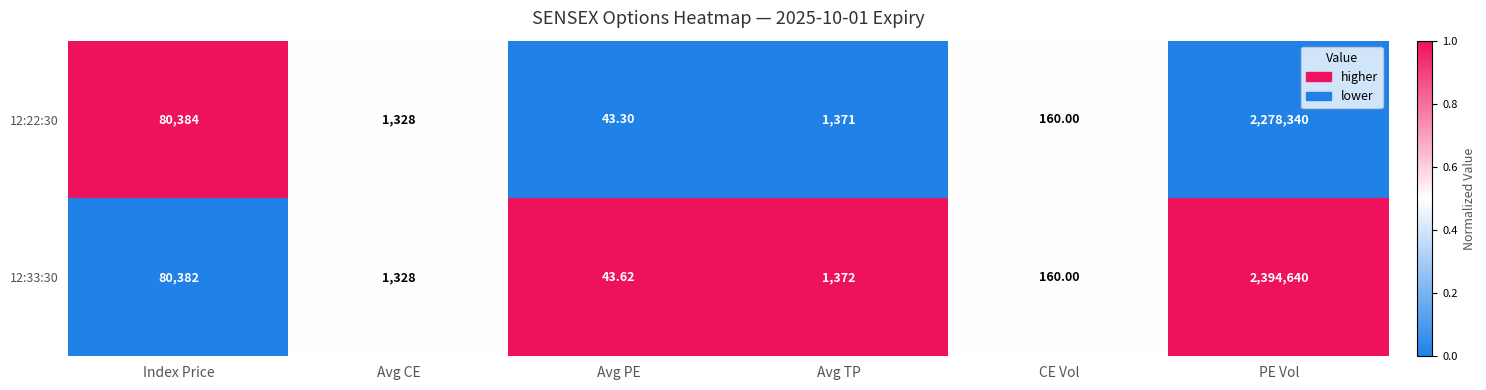

At which label does 12:33:30 first exceed 1372?

Index Price